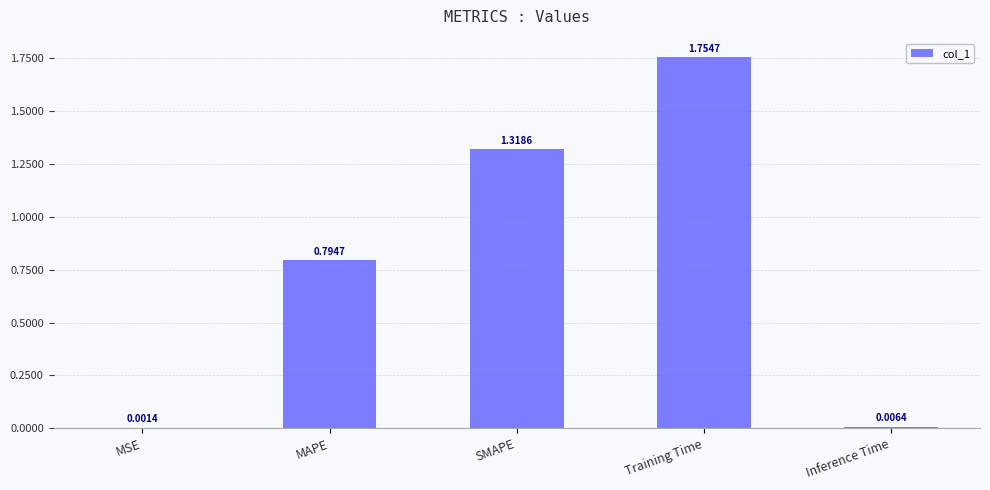

Which label corresponds to the largest value in the chart?

Training Time